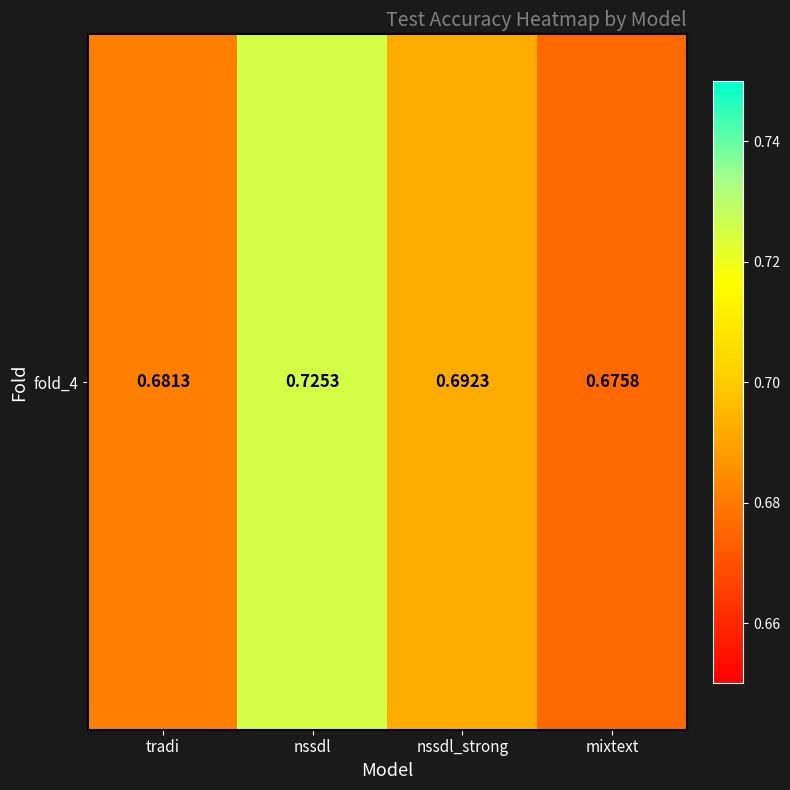

Which label corresponds to the largest value in the chart?

nssdl